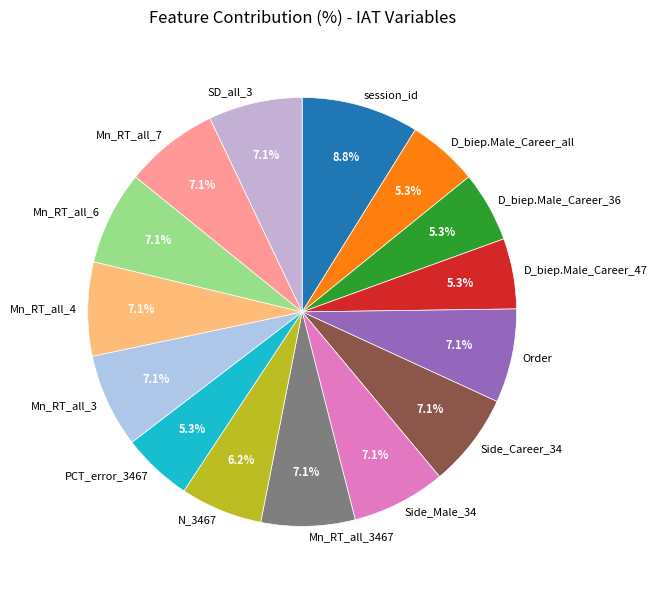

To the nearest percent, what percentage of the pie is PCT_error_3467?

5%